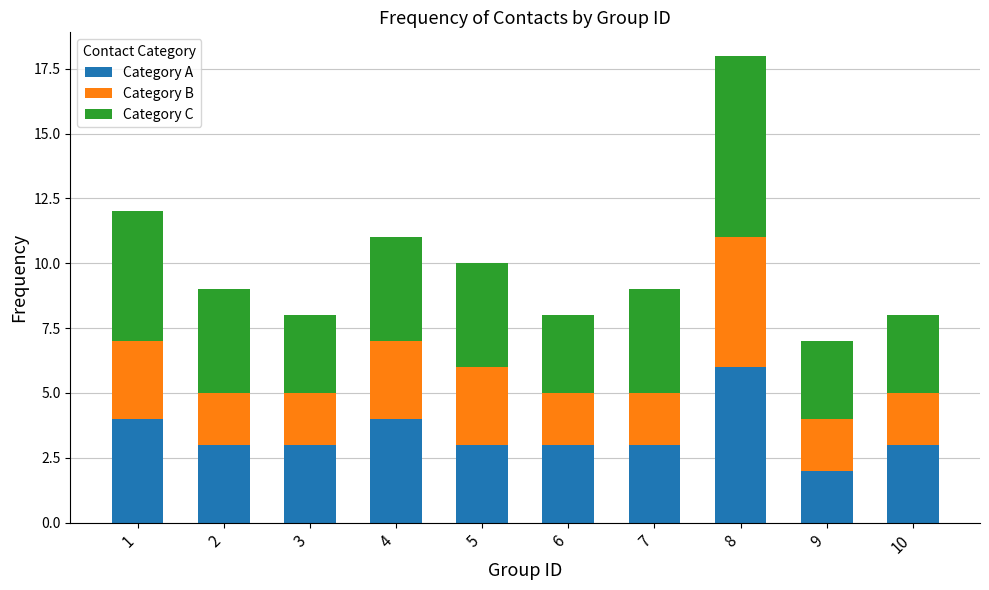

At which category is the sum across all series the highest?

8